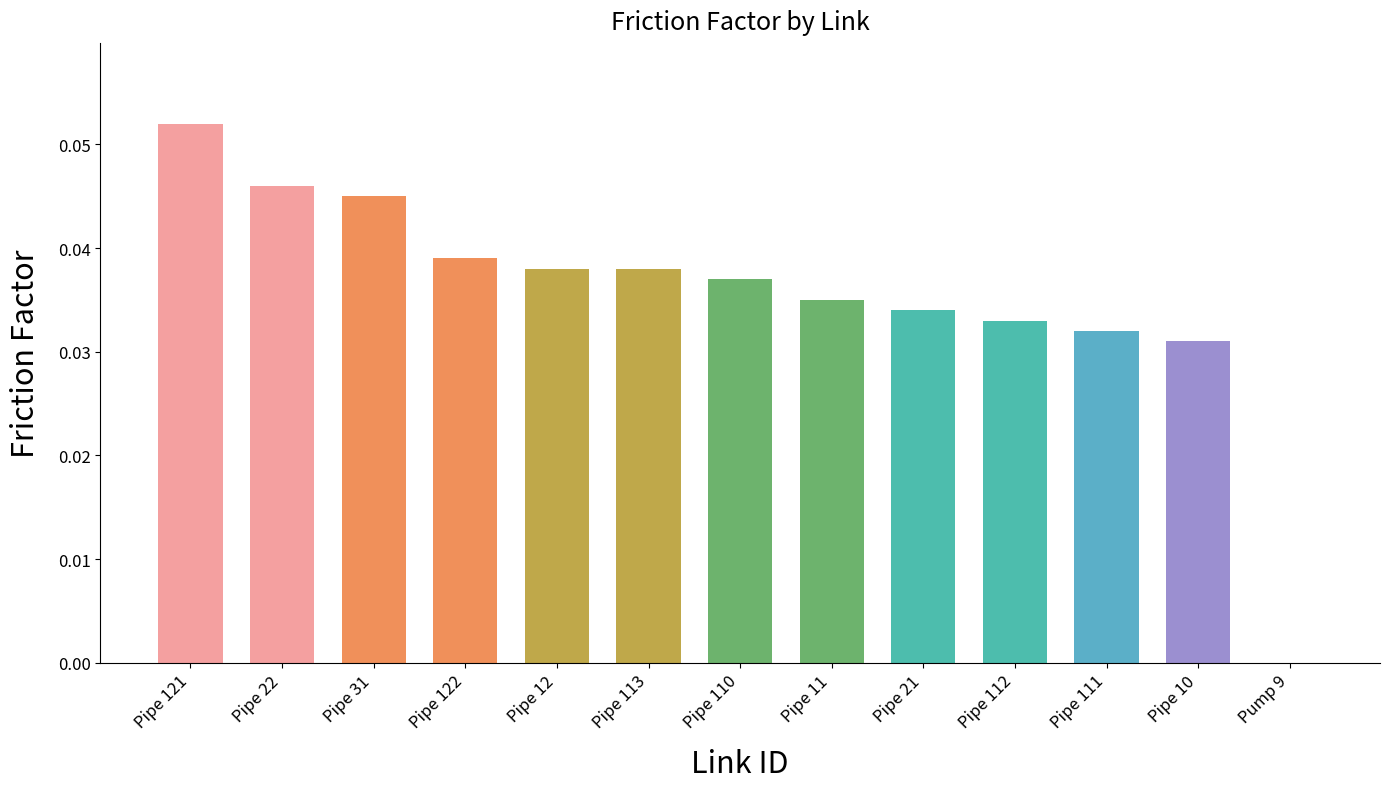

What is the sum of all values?

0.5